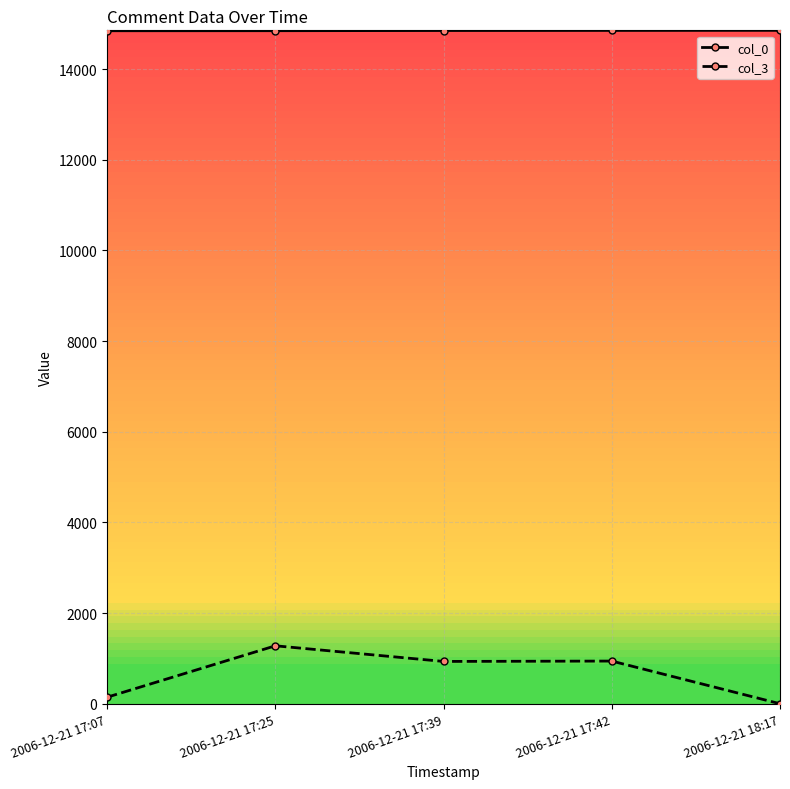

What is the difference between the maximum and minimum values in the col_3 series?

1278